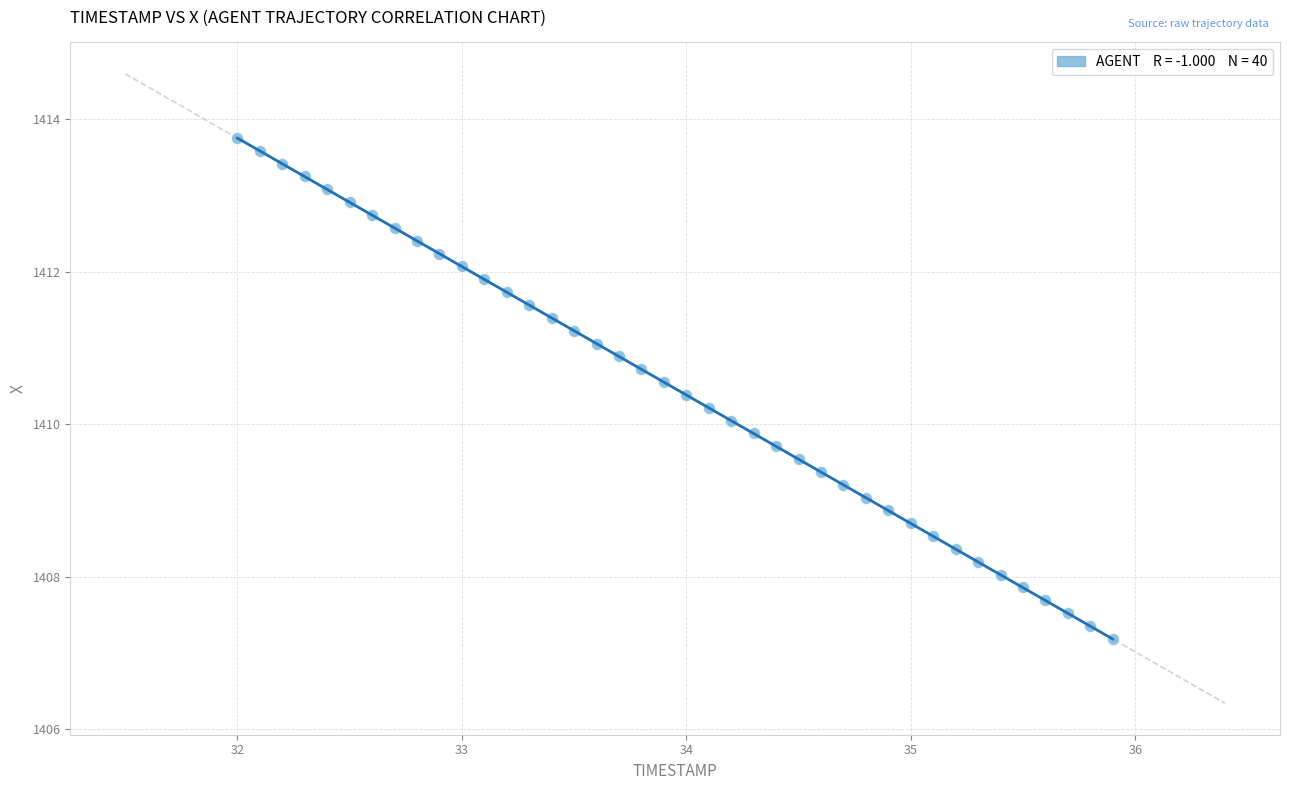

What is the range of X values (max minus min)?

3.9